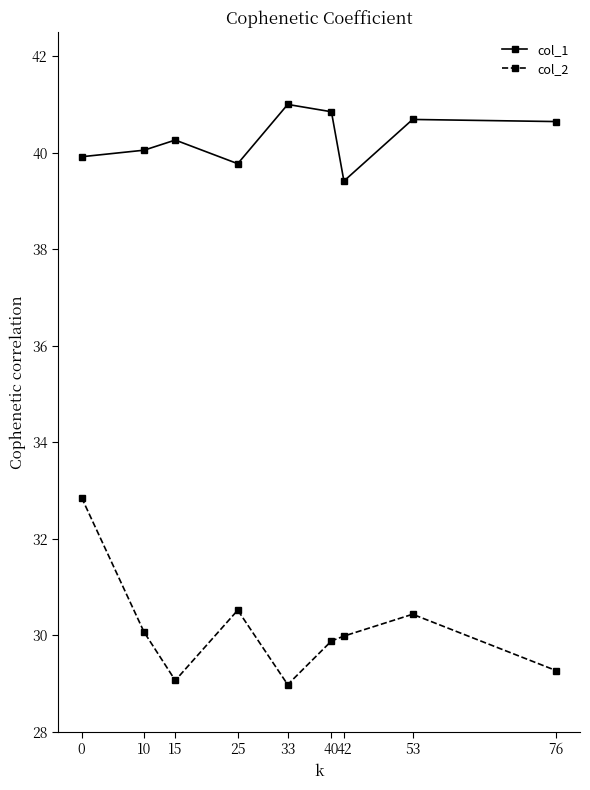

The value of col_2 at 33 is 7.8. True or false?

False